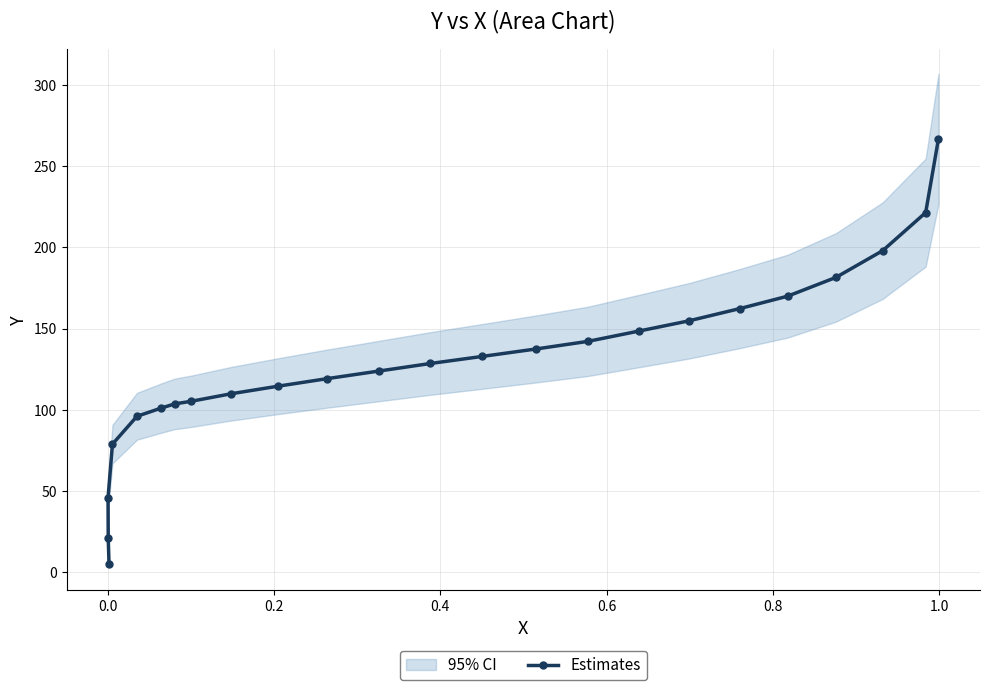

What is the value of the Estimates point at the 16th from the left?

142.2